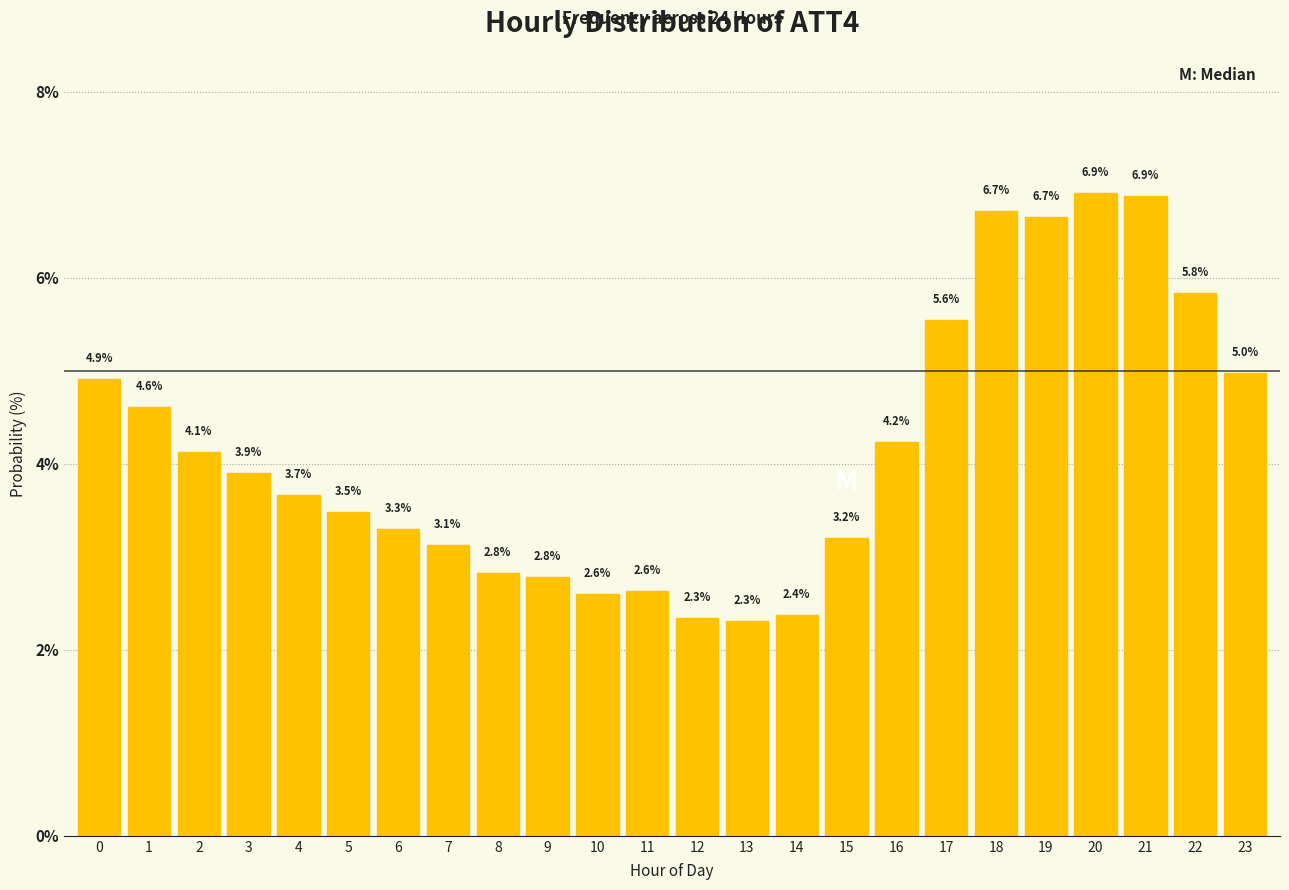

Reading left to right, extract all data points from this chart.

4.9	4.6	4.1	3.9	3.7	3.5	3.3	3.1	2.8	2.8	2.6	2.6	2.3	2.3	2.4	3.2	4.2	5.6	6.7	6.7	6.9	6.9	5.8	5.0